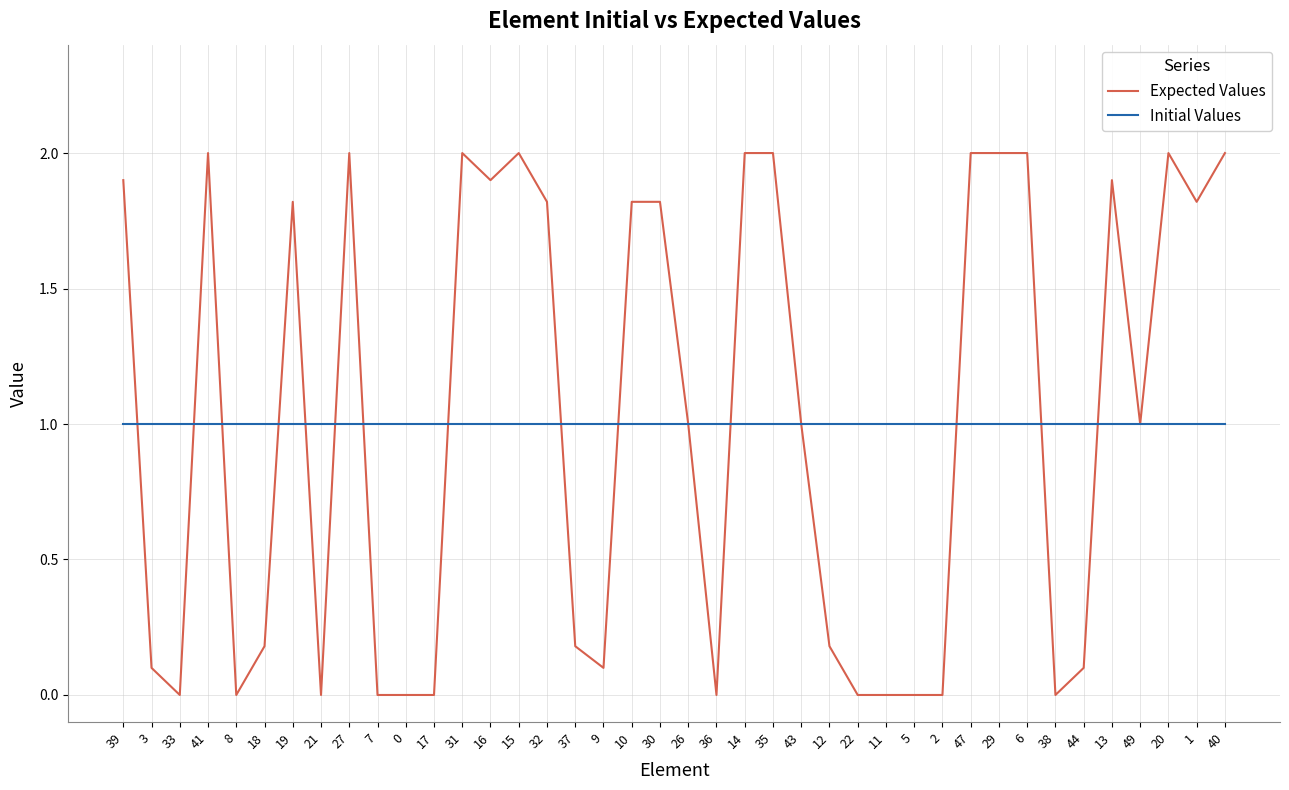

Rank the series by their maximum value, from lowest to highest.

Initial Values, Expected Values